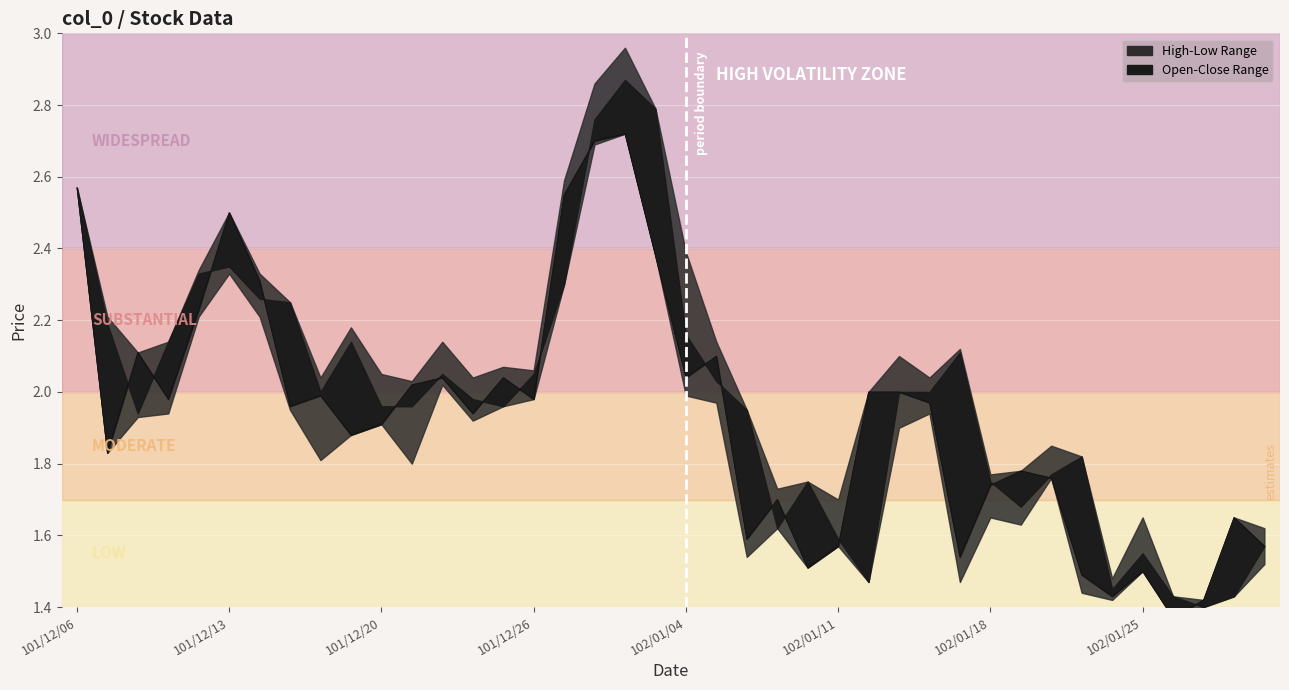

What is the sum of all values?

77.4